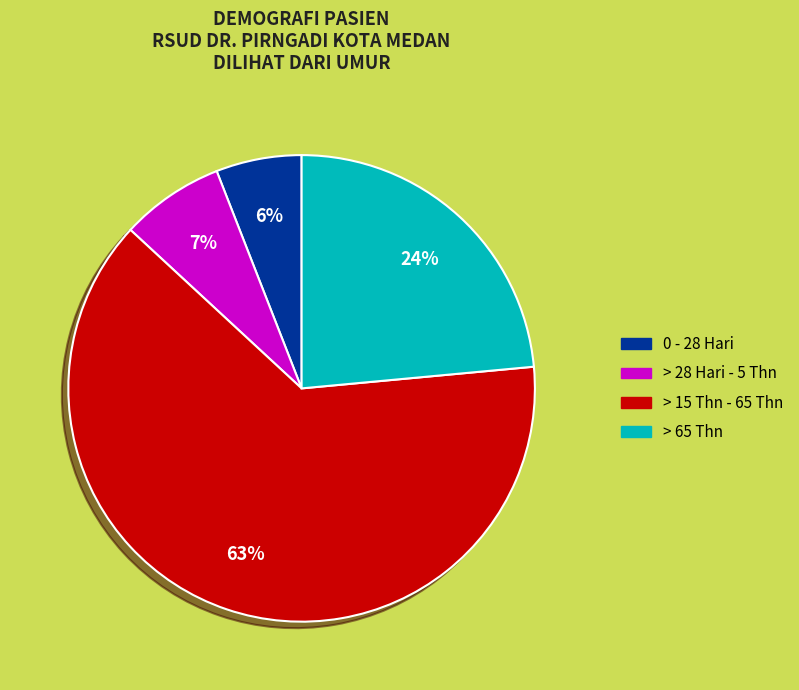

To the nearest percent, what is the difference between the largest and smallest slice percentages?

57%